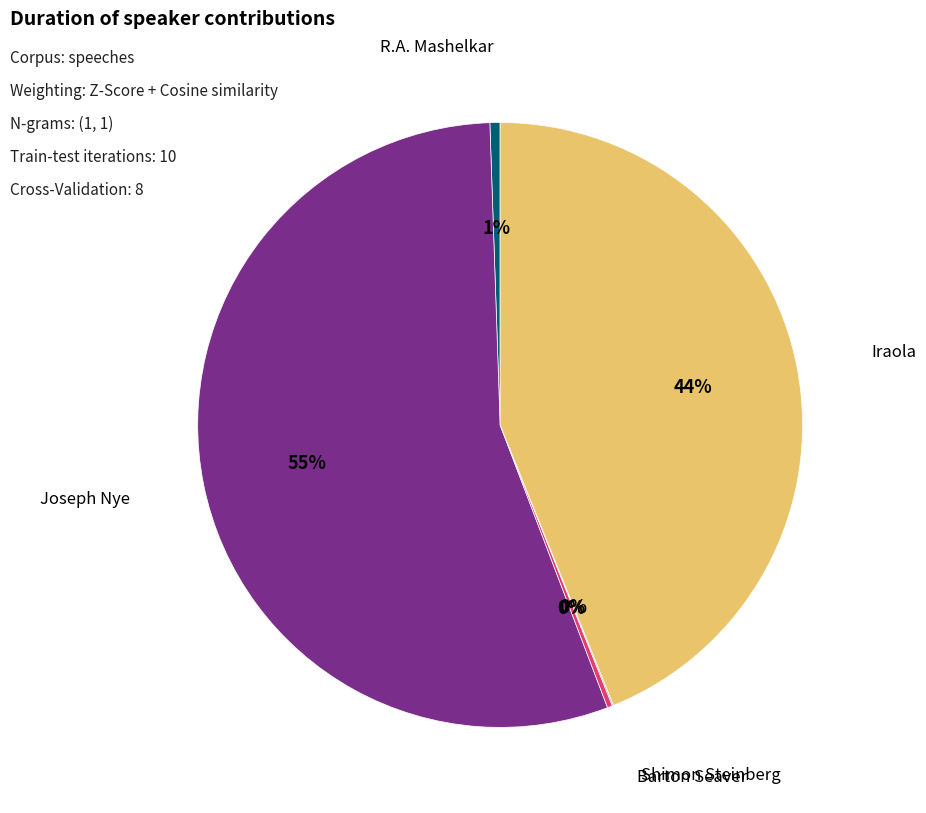

Which slice is the largest?

Joseph Nye